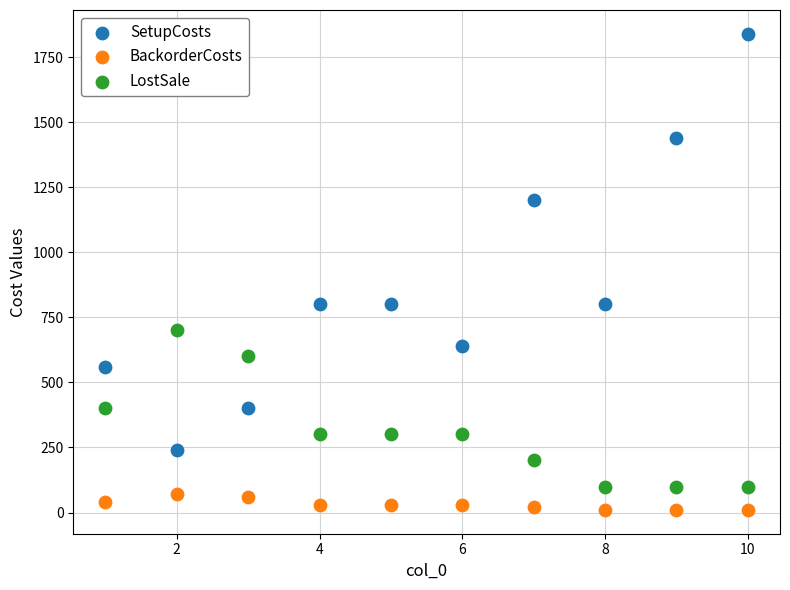

Which series reaches the maximum Y coordinate?

SetupCosts